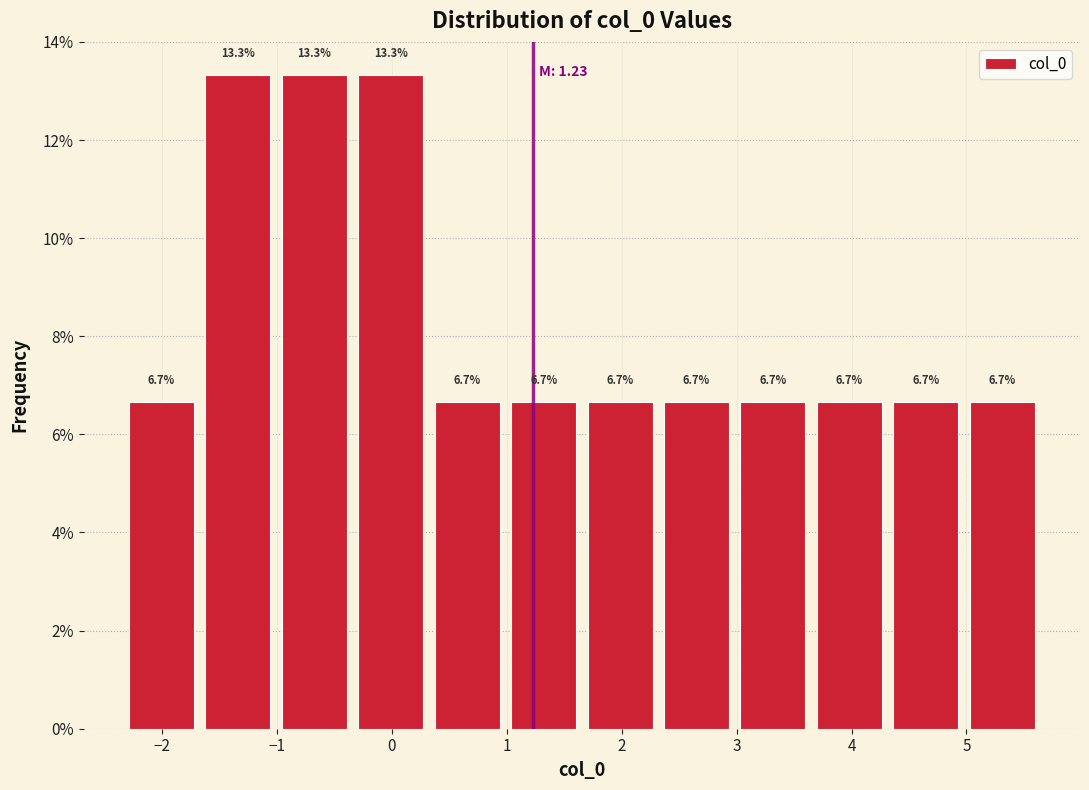

How tall is the bar that spans 5.0 to 5.6 on the x-axis? The bar edges are not printed on the chart, so give them approximately, as read against the axis.

6.7